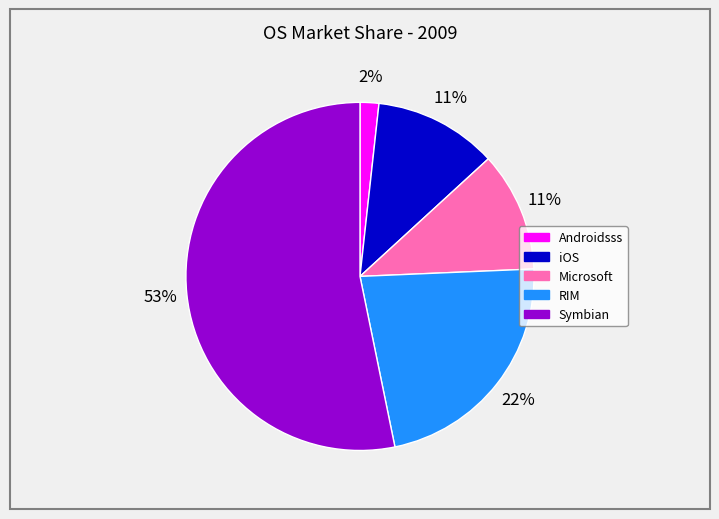

Which category has the biggest portion of the pie?

Symbian